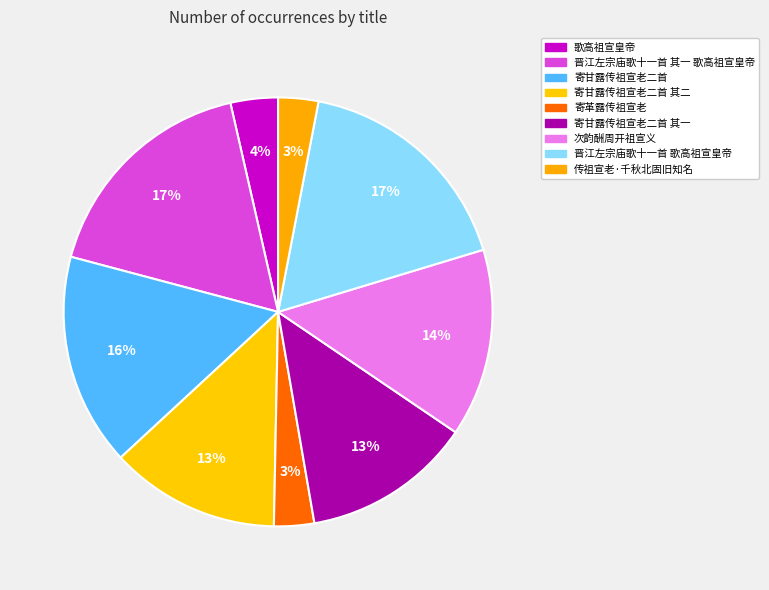

Rank the categories by value from lowest to highest.

寄革露传祖宣老, 传祖宣老·千秋北固旧知名, 歌高祖宣皇帝, 寄甘露传祖宣老二首 其二, 寄甘露传祖宣老二首 其一, 次韵酬周开祖宣义, 寄甘露传祖宣老二首, 晋江左宗庙歌十一首 其一 歌高祖宣皇帝, 晋江左宗庙歌十一首 歌高祖宣皇帝